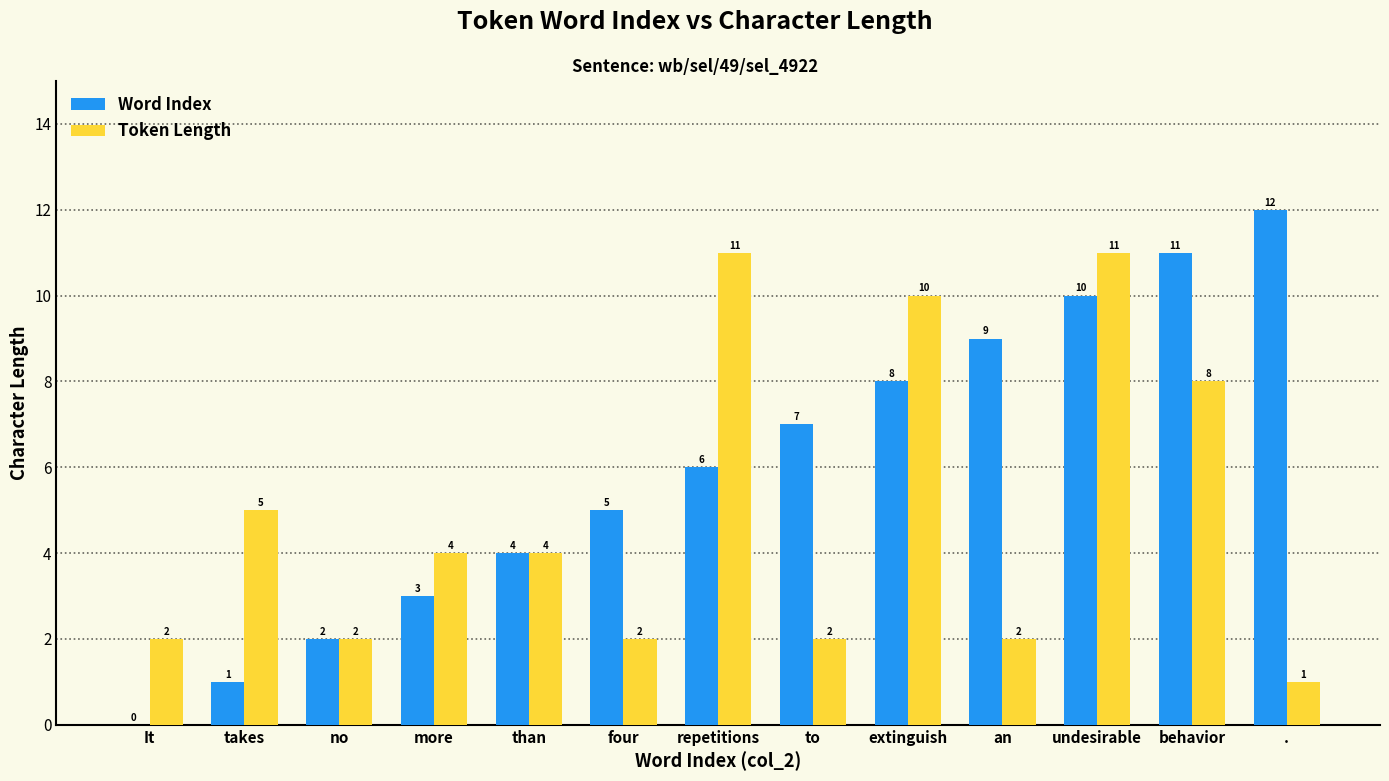

The value of Word Index at undesirable is 10. True or false?

True